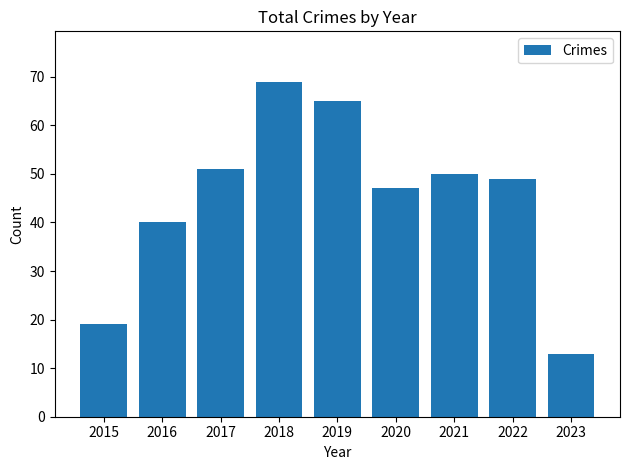

The chart shows a value of 69 at 2018. True or false?

True